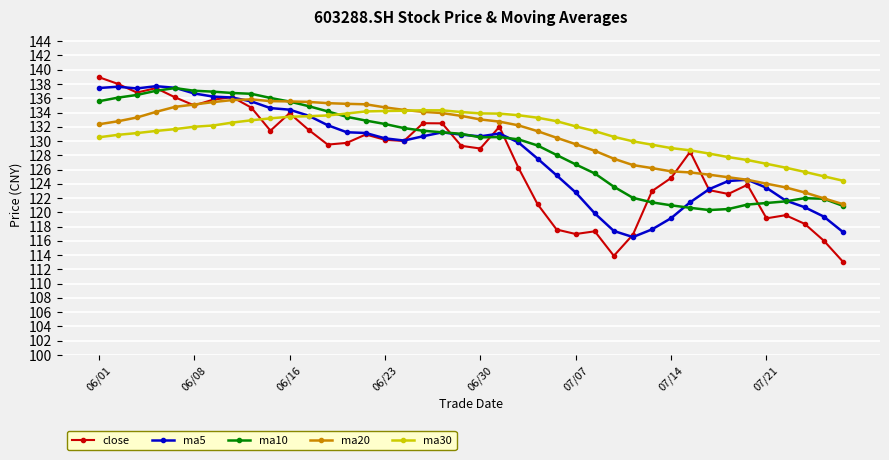

Which series has the largest range (max minus min)?

close